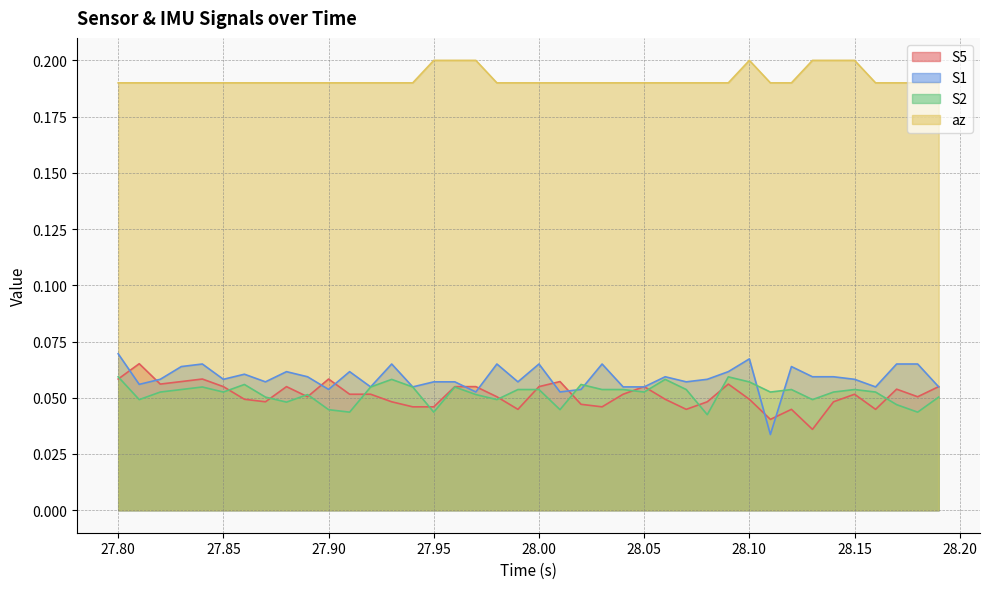

True or false: S1 and az cross at least once.

False